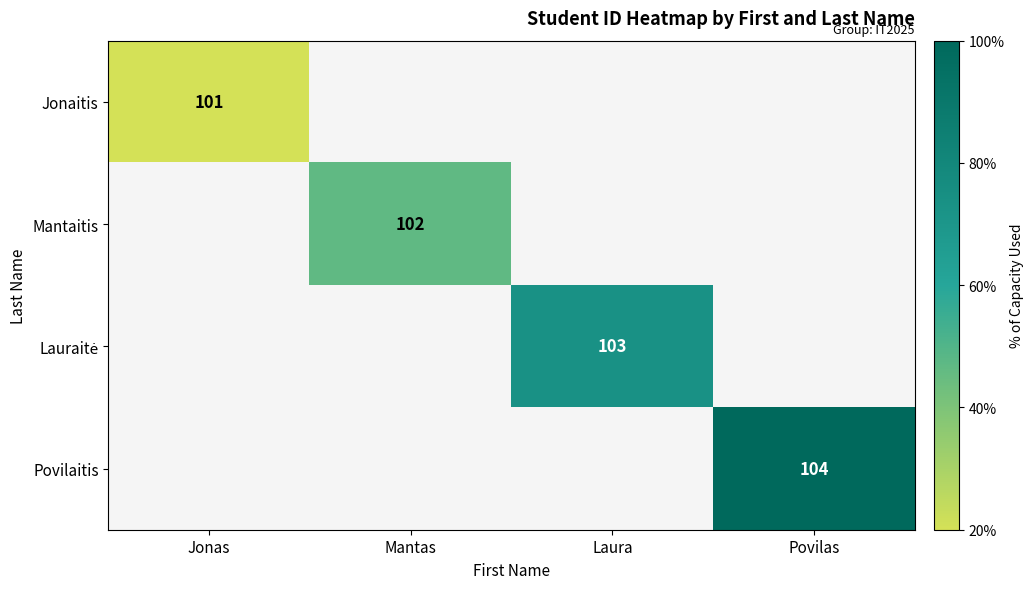

How many data points does each series have?

4